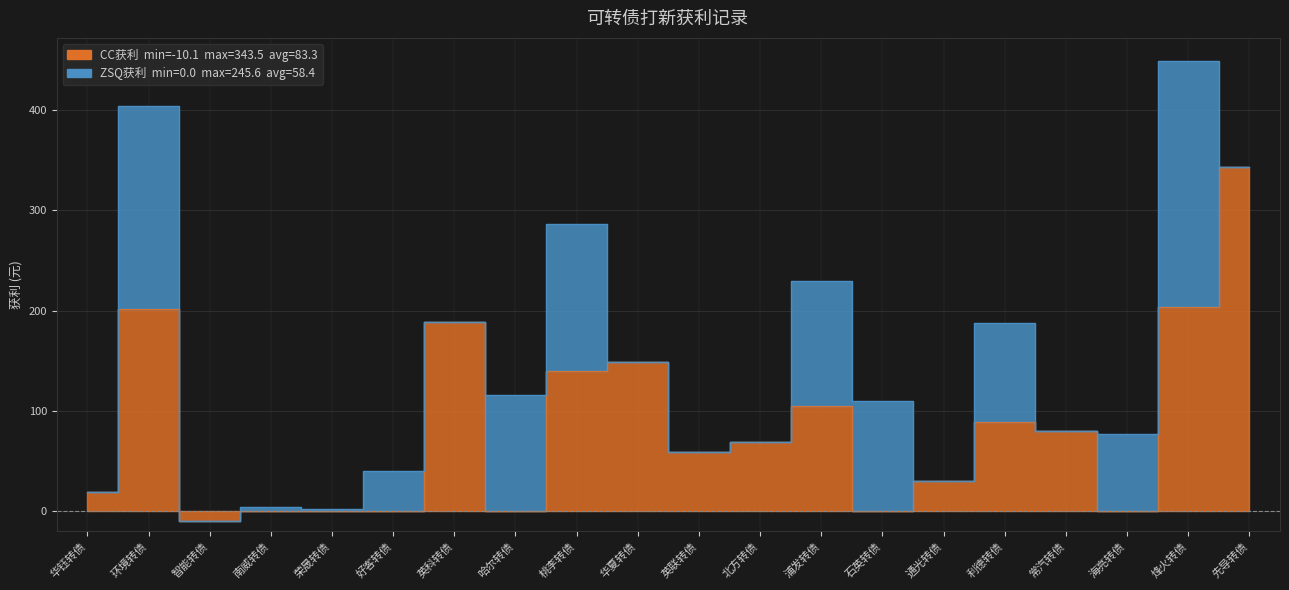

What is the smallest value displayed?

-10.1